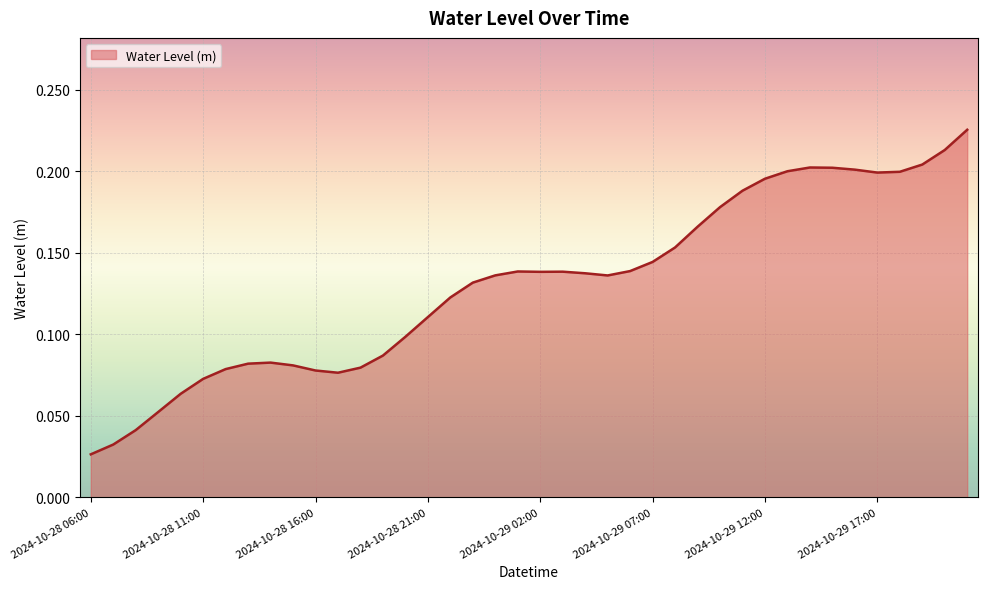

Does the chart have visible grid lines?

Yes